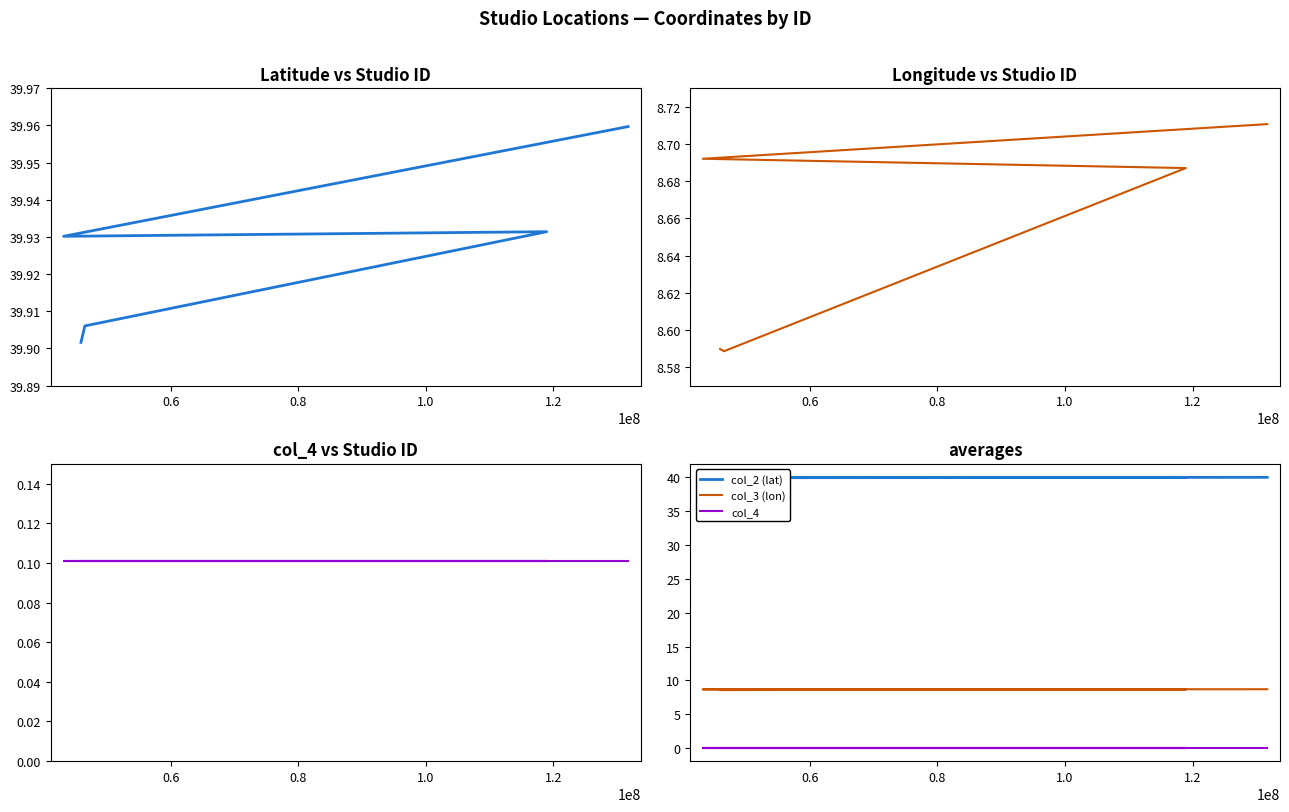

Does the chart display data point markers on the line(s)?

No